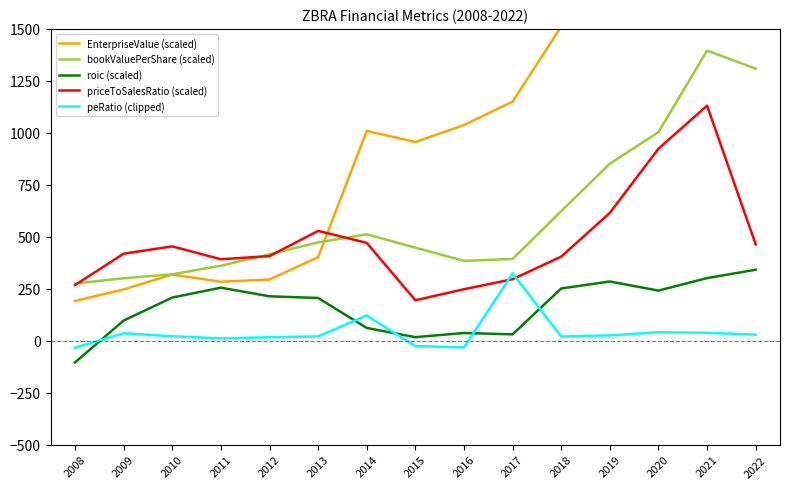

How many values in the peRatio (clipped) series exceed 21?

8